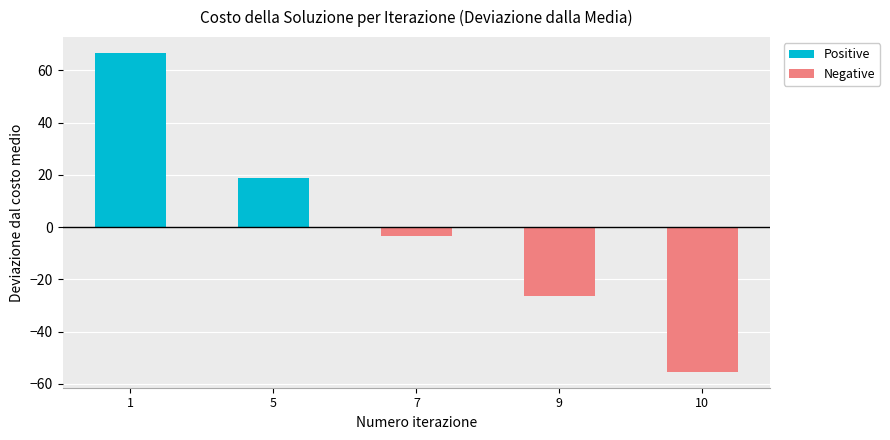

The value at 9 is 51. True or false?

False